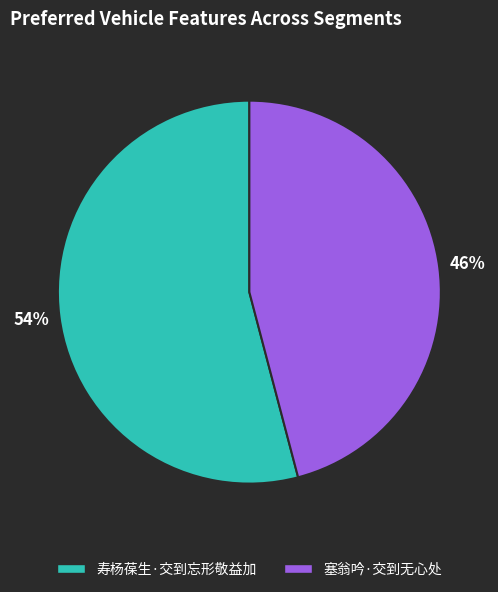

Does 寿杨葆生·交到忘形敬益加 account for over 50% of the chart?

Yes